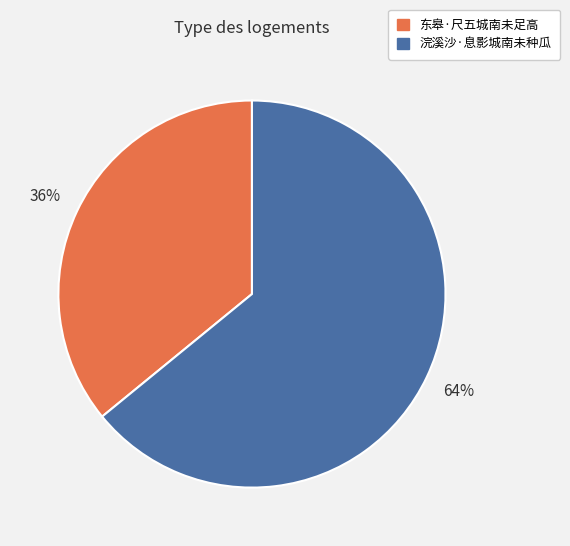

Is it true that 浣溪沙·息影城南未种瓜 is 78% of the pie?

False